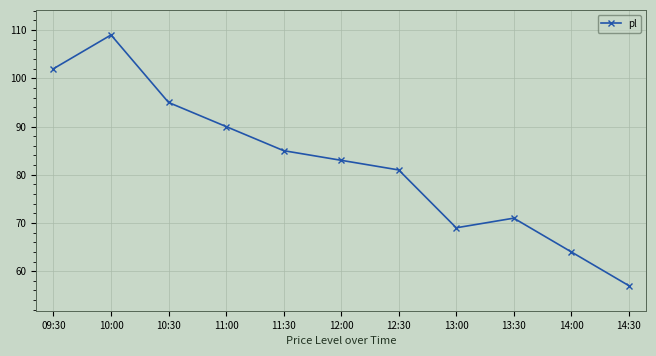

List the labels in order of value, largest first.

10:00, 09:30, 10:30, 11:00, 11:30, 12:00, 12:30, 13:30, 13:00, 14:00, 14:30